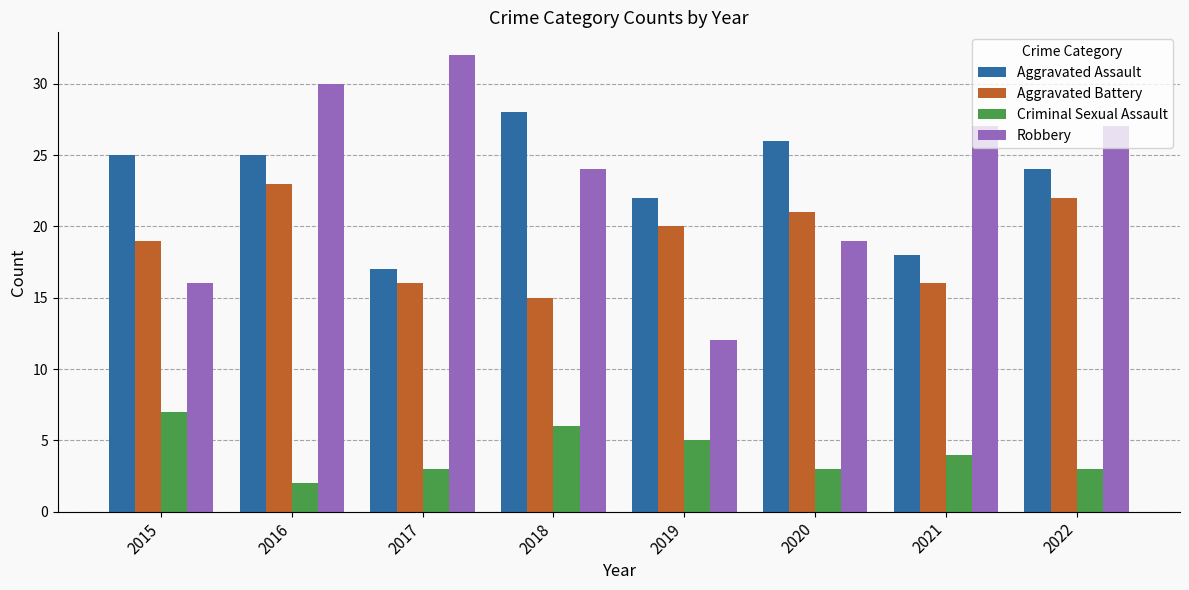

Is it true that Aggravated Battery equals 22 at 2022?

True